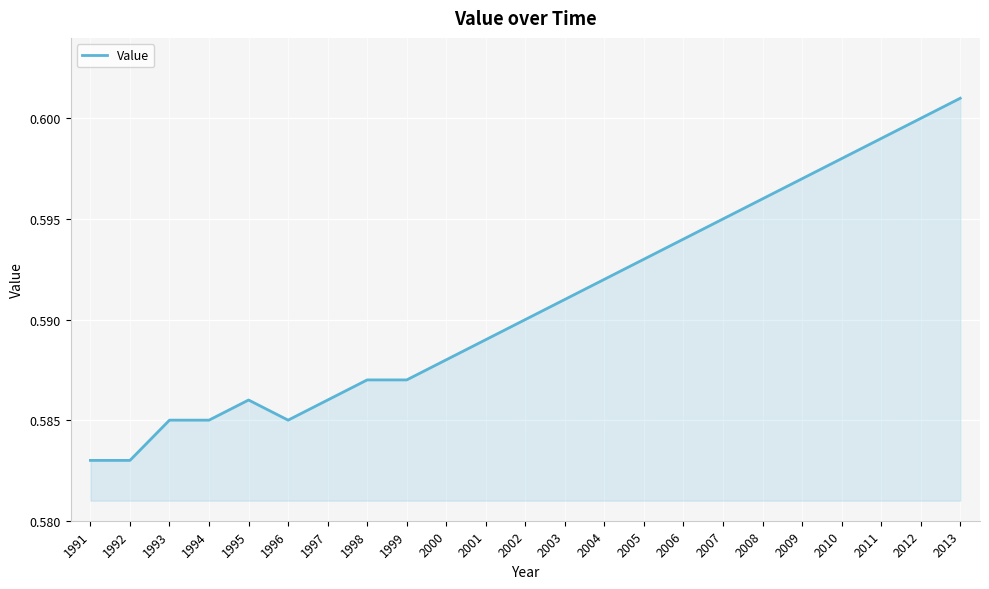

The chart shows a value of 0.6 at 1995. True or false?

True